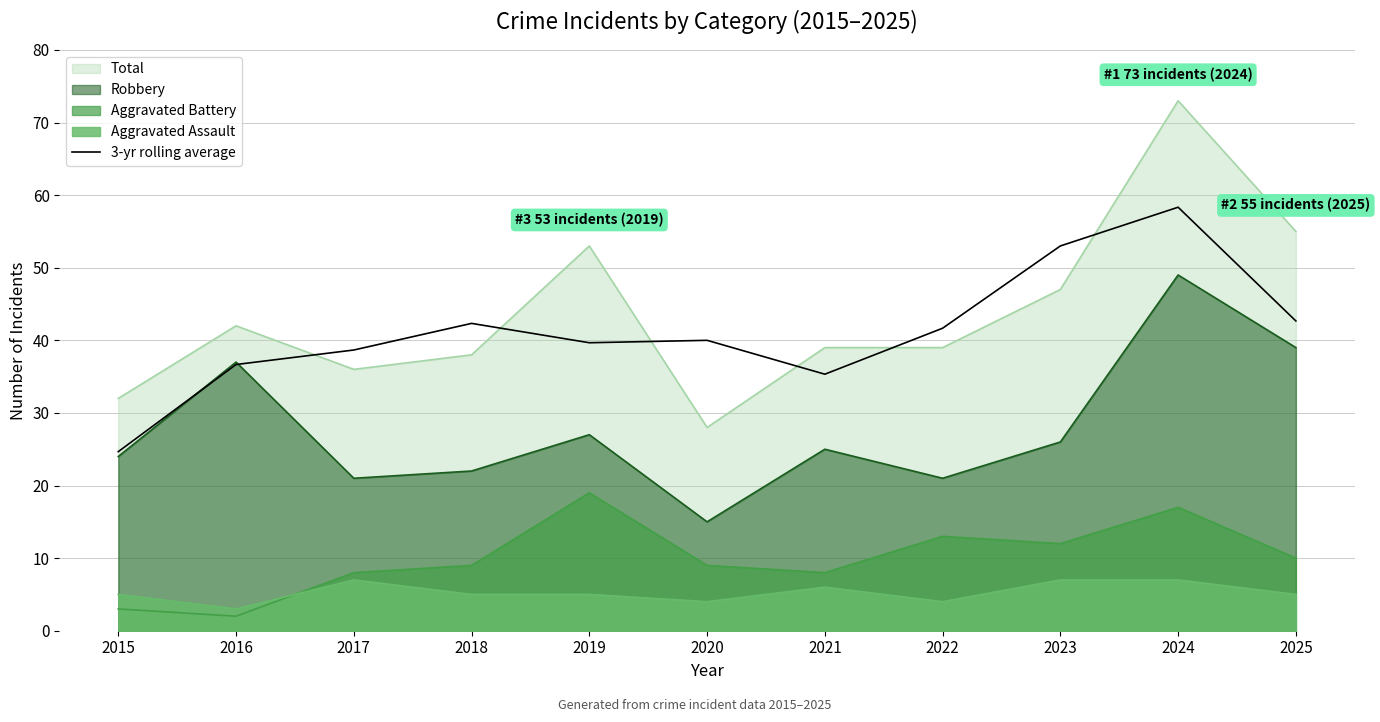

Which label corresponds to the largest value in the chart?

2024